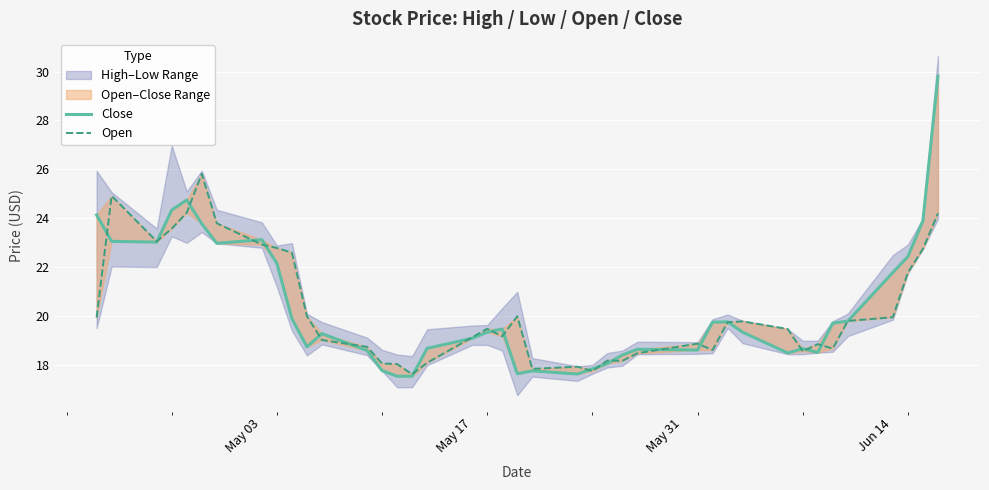

What is the minimum value for Open?

17.6